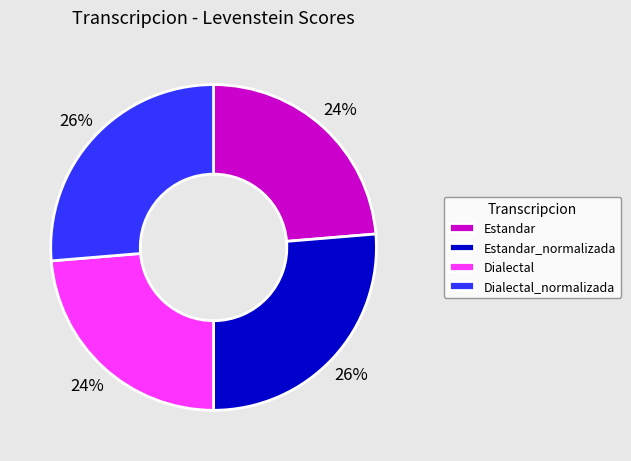

Is Estandar_normalizada the majority of the pie?

No